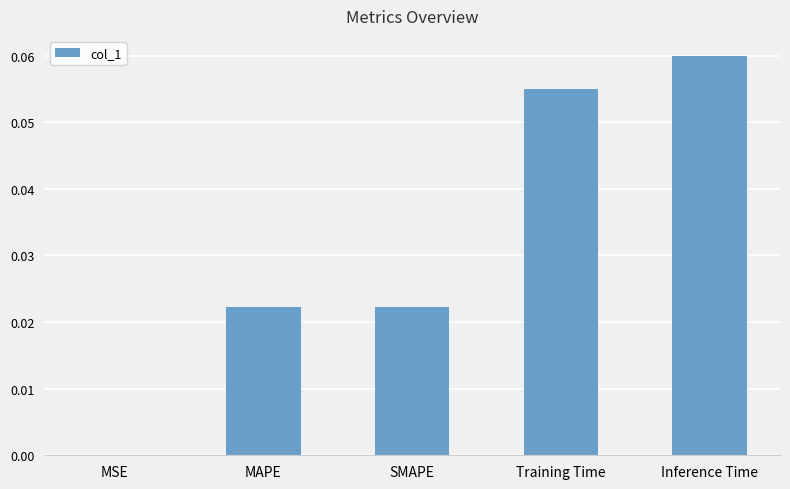

Which has a higher value, Inference Time or MAPE?

Inference Time